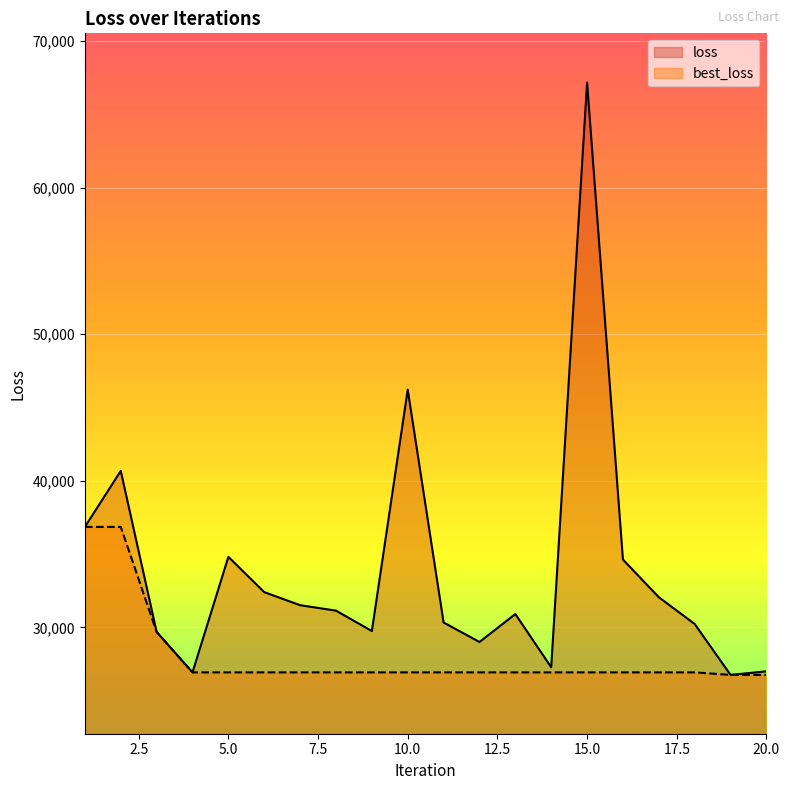

True or false: best_loss has more than 2 points higher than both neighbors.

False